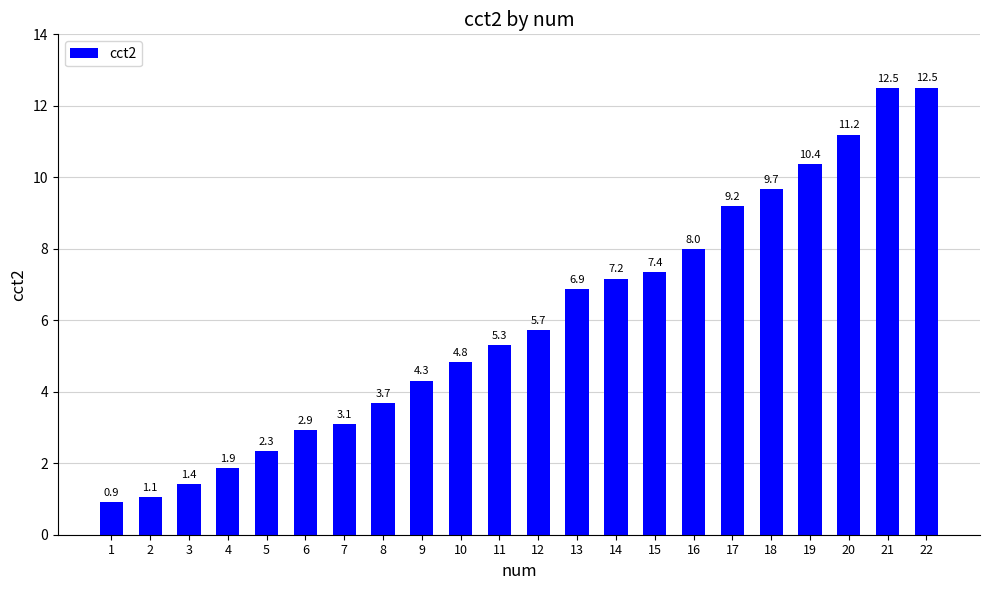

At which label is the value closest to 6?

12